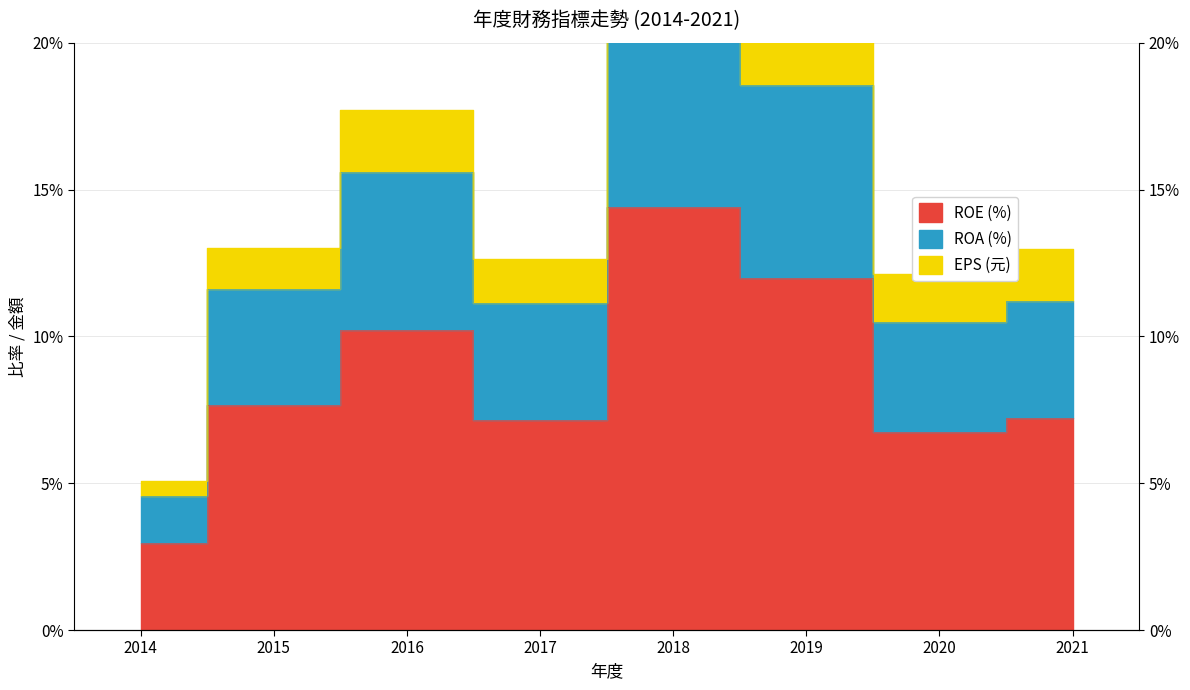

True or false: EPS (元) and ROE (%) intersect in this chart.

False